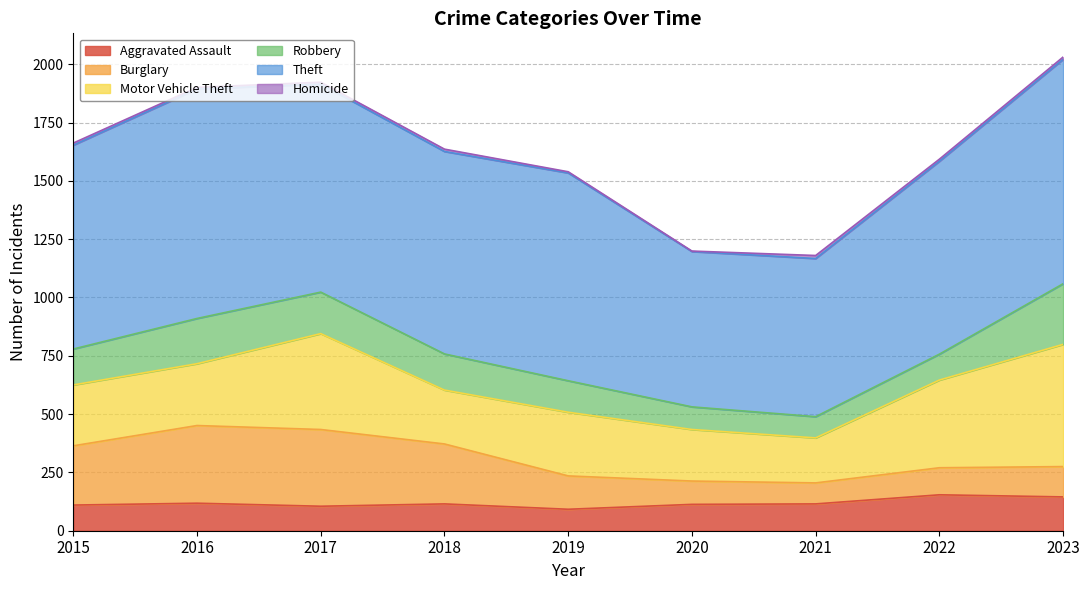

Count the number of categories in the chart.

9